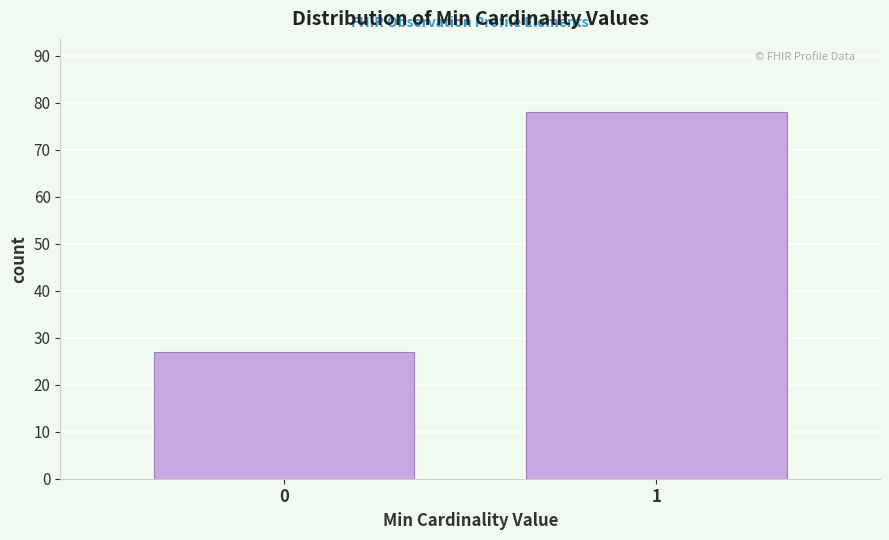

Reading left to right, list all the values displayed in this chart.

27	78